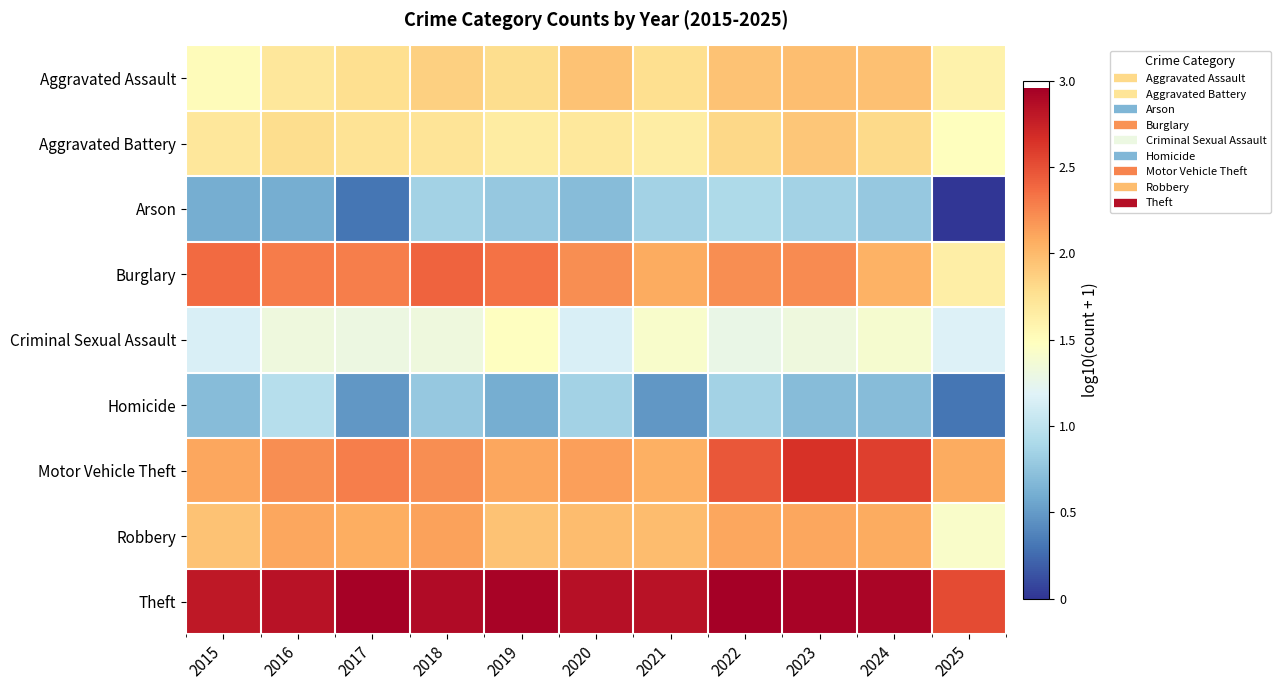

How many data points does each series have?

11